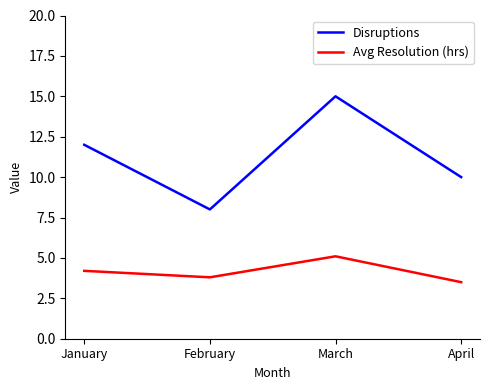

The Disruptions series shows 10.0 at April. True or false?

True